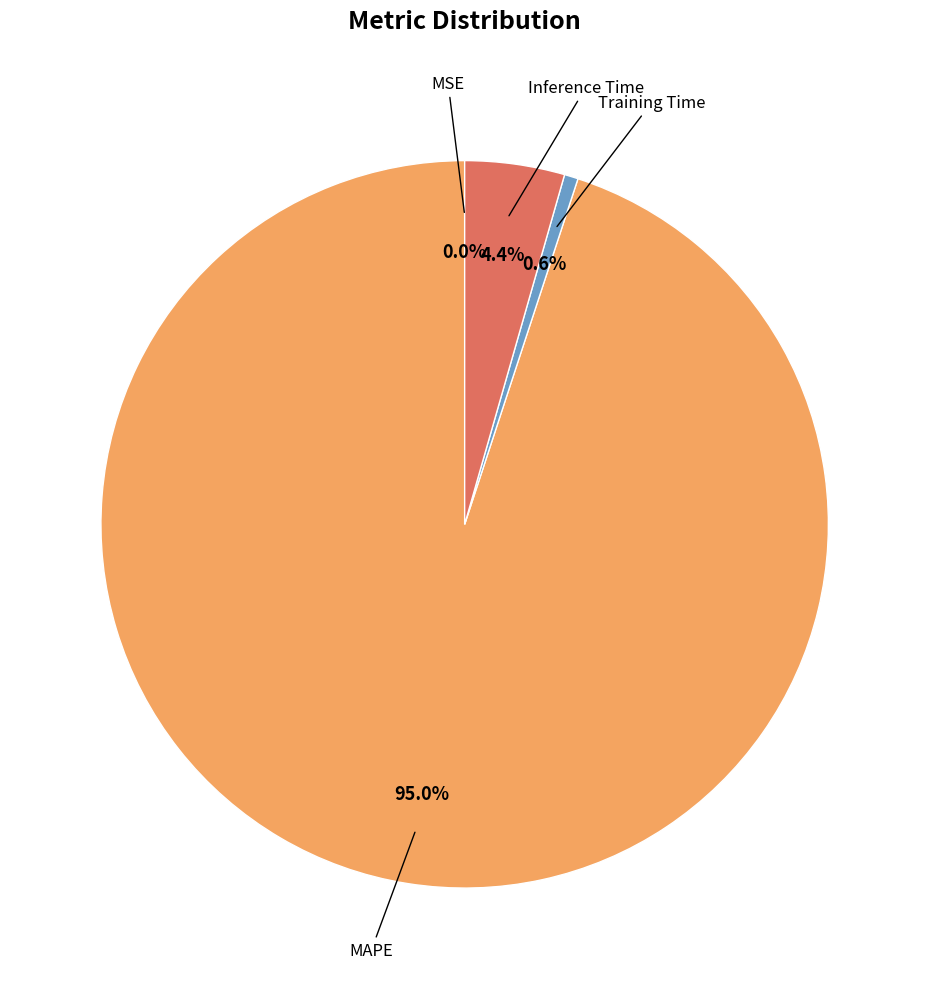

Is there a majority slice in this chart?

Yes